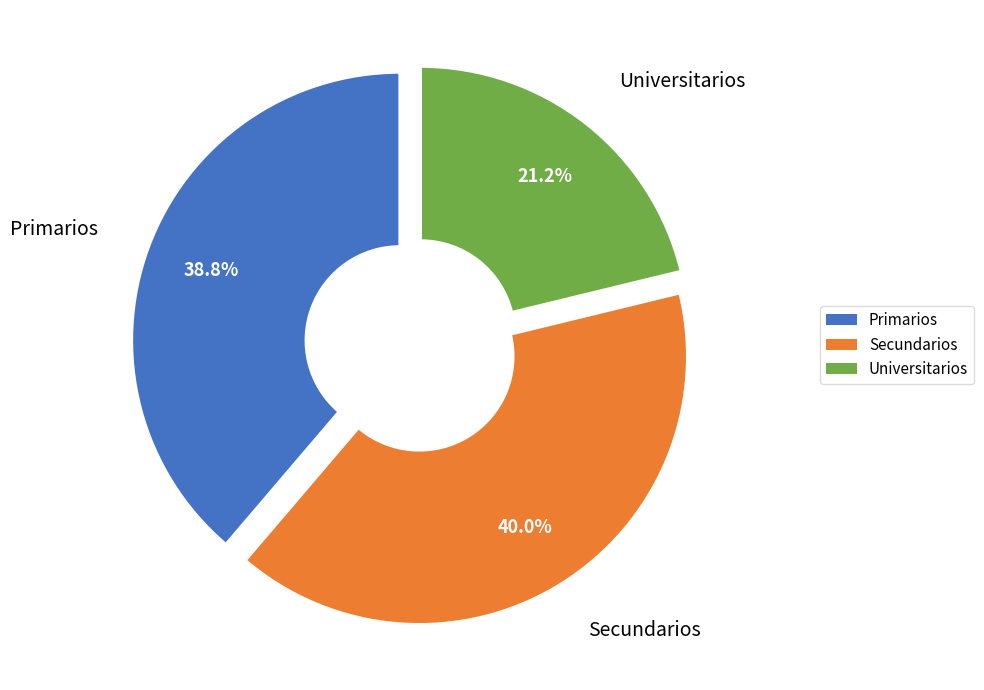

Rank the categories by value from lowest to highest.

Universitarios, Primarios, Secundarios